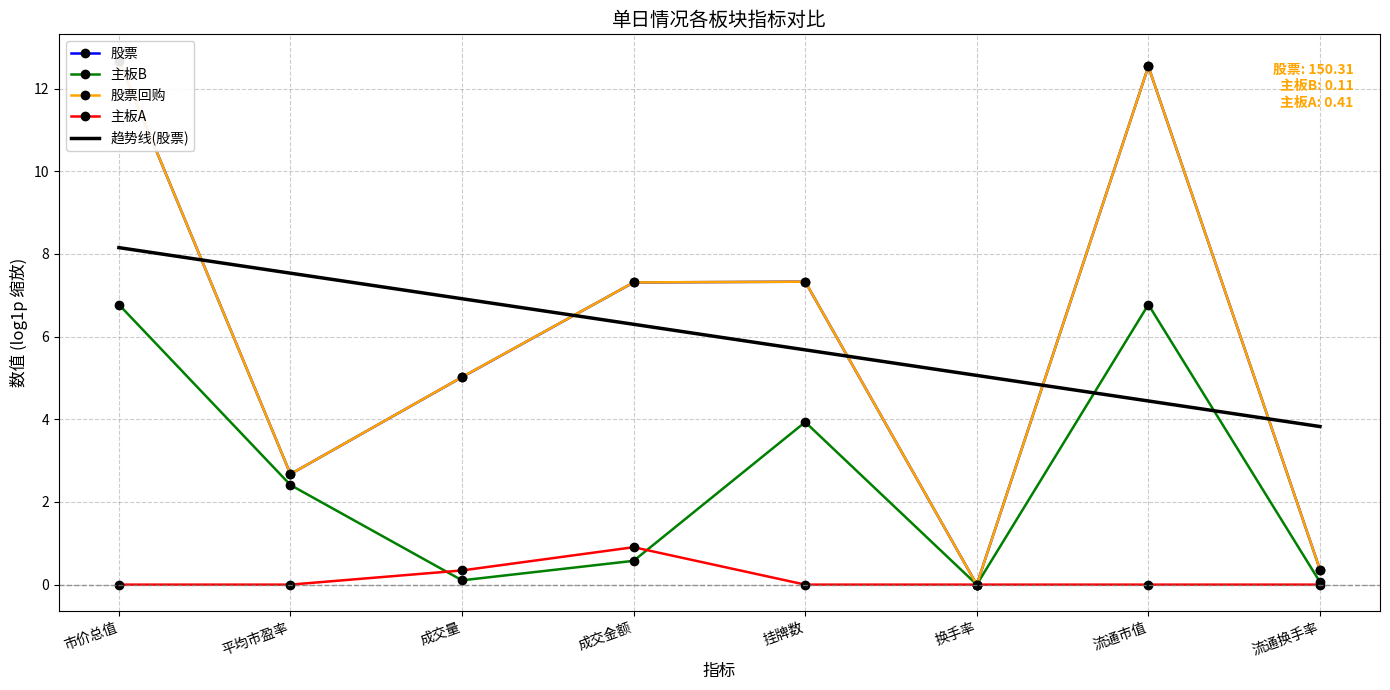

Reading right to left, transcribe all the data shown in this chart.

股票: 0.4	12.5	0.0	7.3	7.3	5.0	2.7	12.7
主板B: 0.1	6.8	0.0	3.9	0.6	0.1	2.4	6.8
股票回购: 0.4	12.5	0.0	7.3	7.3	5.0	2.7	12.7
主板A: 0.0	0.0	0.0	0.0	0.9	0.3	0.0	0.0
趋势线(股票): 3.8	4.4	5.1	5.7	6.3	6.9	7.5	8.2